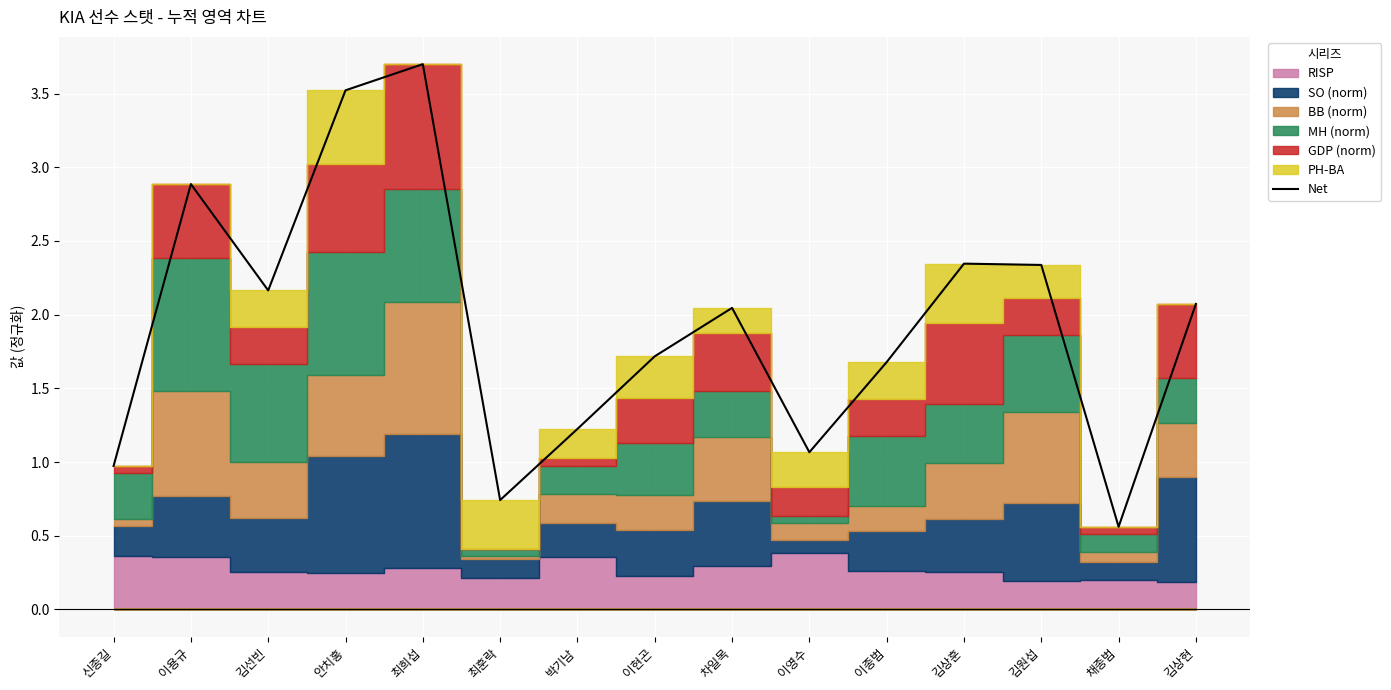

What is the change in value from 신종길 to 이용규?

+1.9